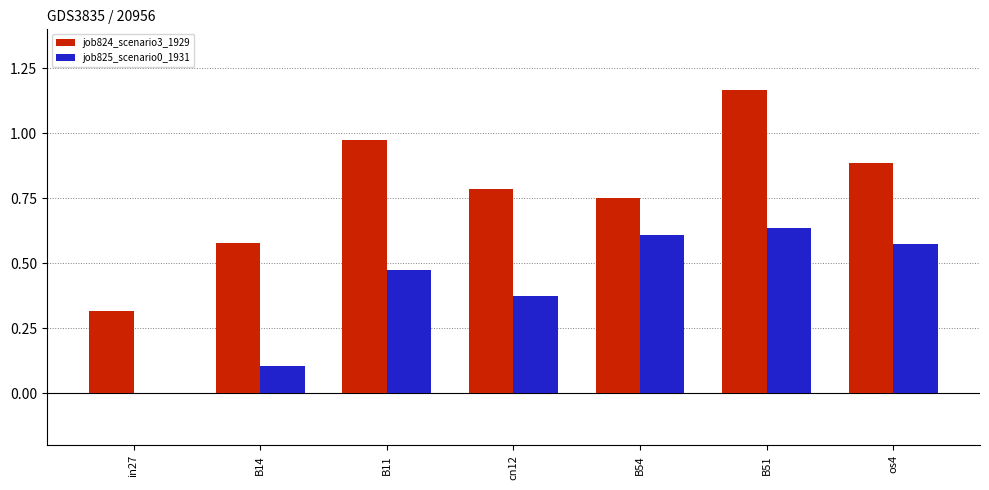

Which series has the largest total across all categories?

job824_scenario3_1929